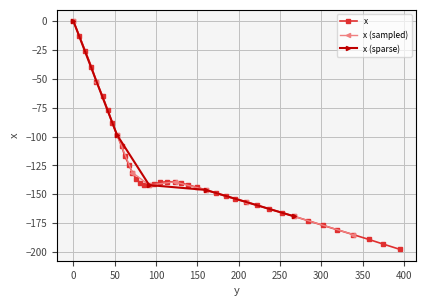

True or false: there are more than 2 points higher than both neighbors.

False